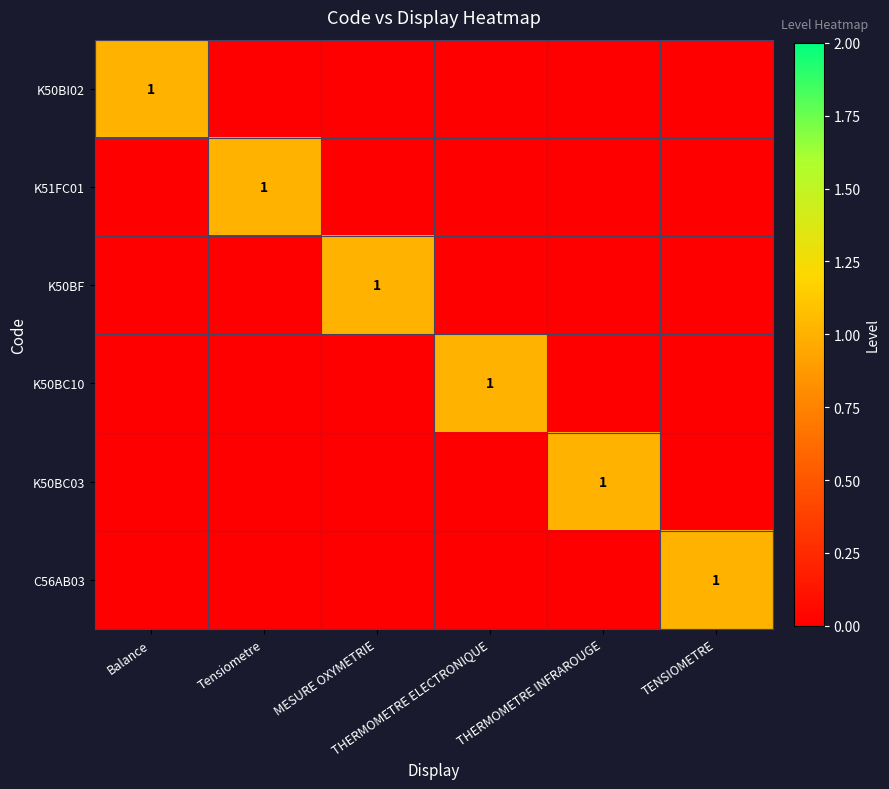

Which label corresponds to the largest value in the chart?

Balance